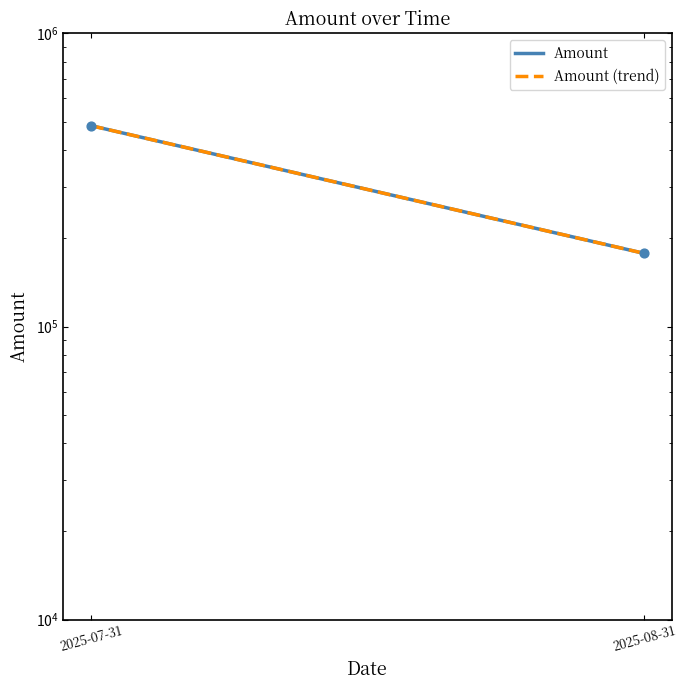

Which series reaches the minimum Y coordinate?

Amount